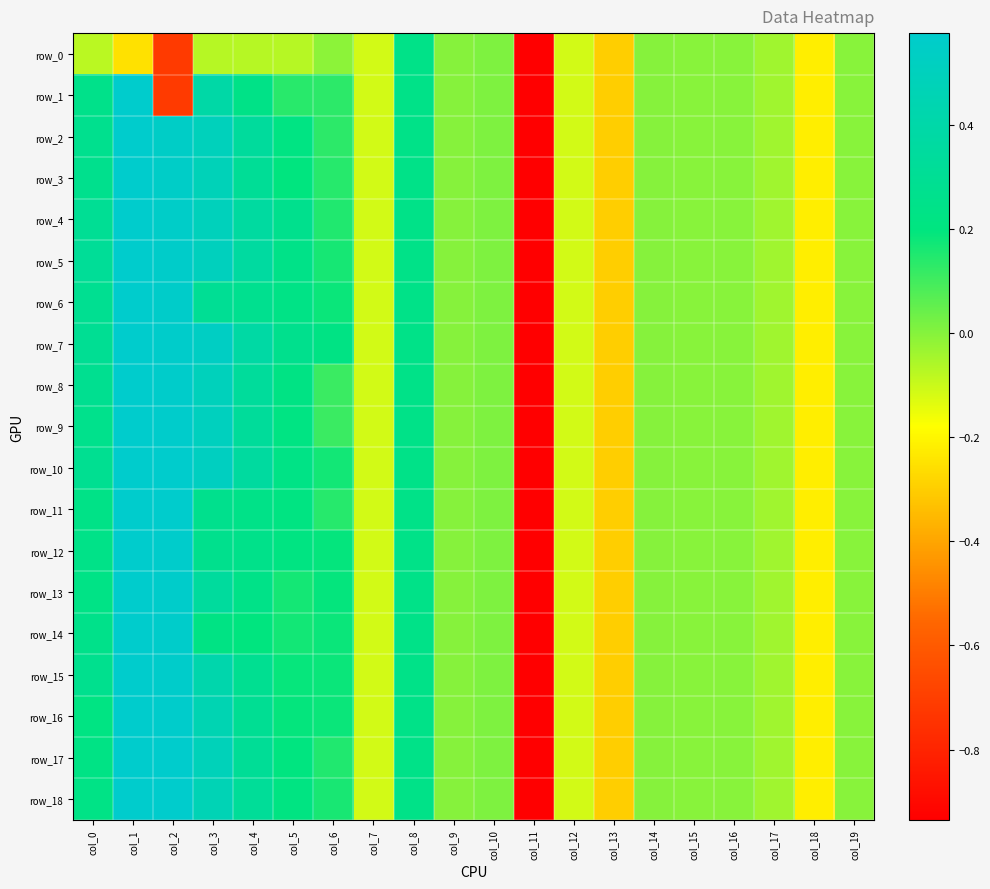

Which series changed the most between col_7 and col_10?

row_0